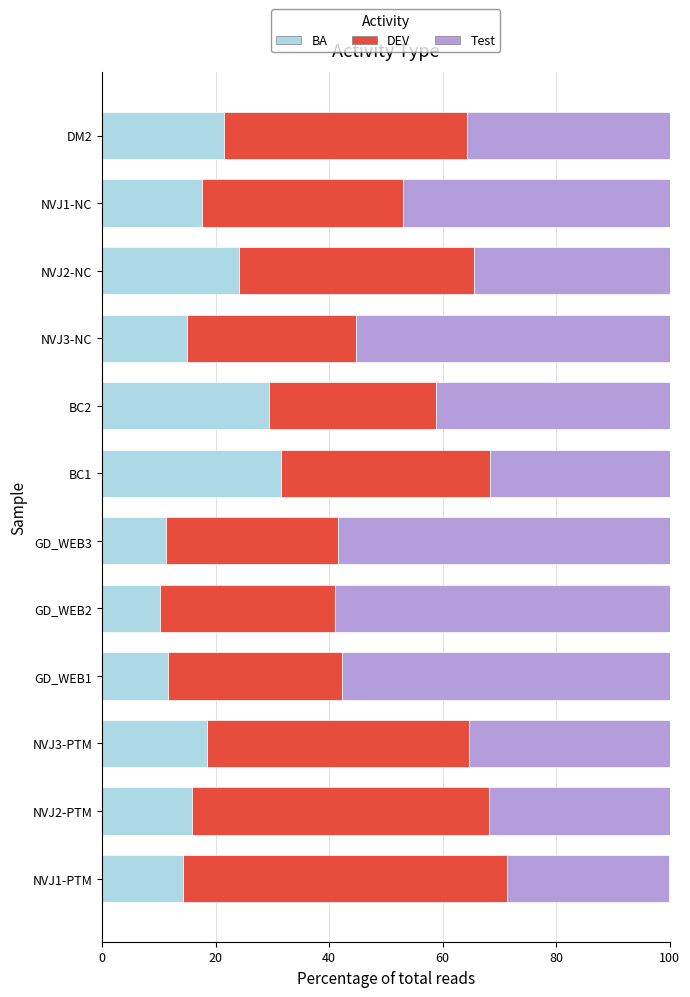

Is it true that BA equals 2.3 at GD_WEB2?

False